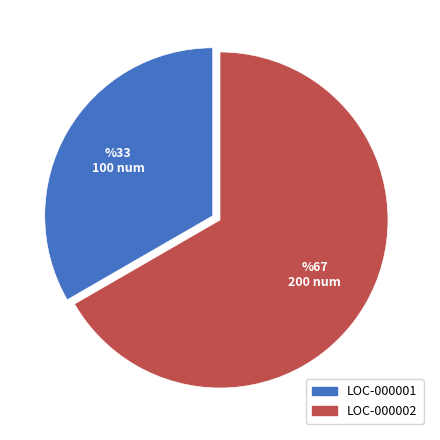

Rank the categories by value from highest to lowest.

LOC-000002, LOC-000001